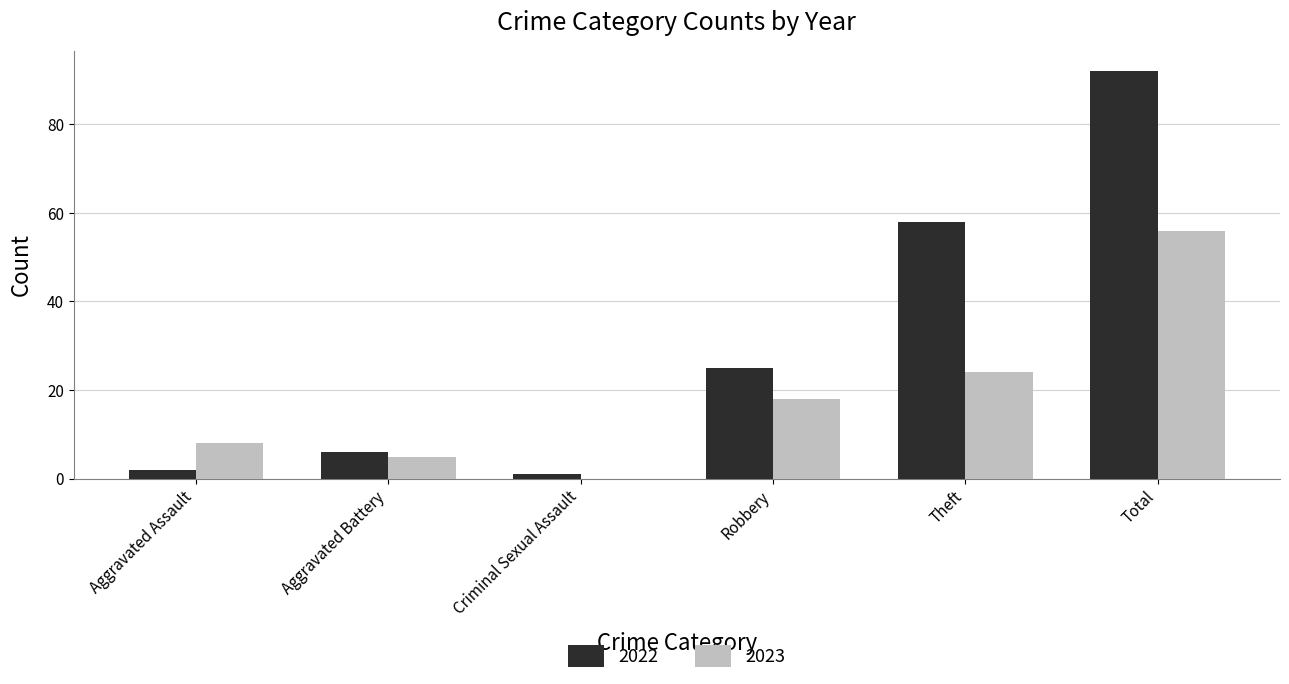

True or false: 2022 has a value of 2 at Aggravated Assault.

True